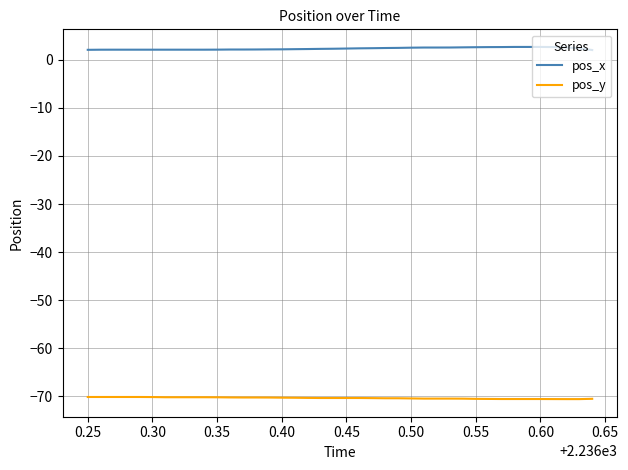

True or false: pos_y and pos_x cross at least once.

False